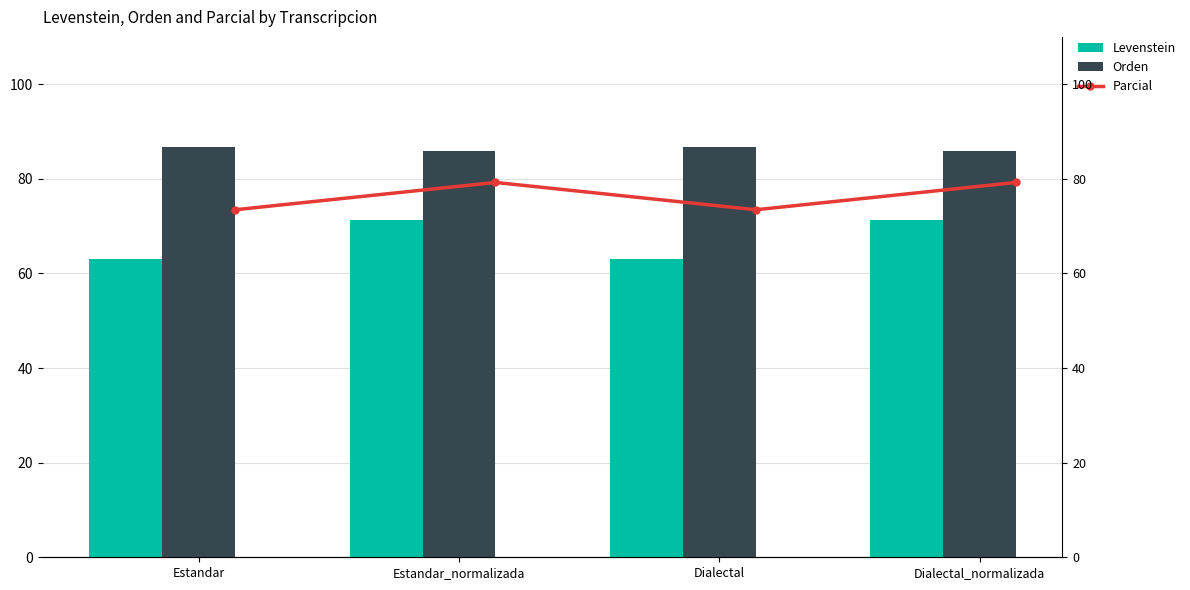

What are all the series names shown in the legend?

Levenstein, Orden, Parcial